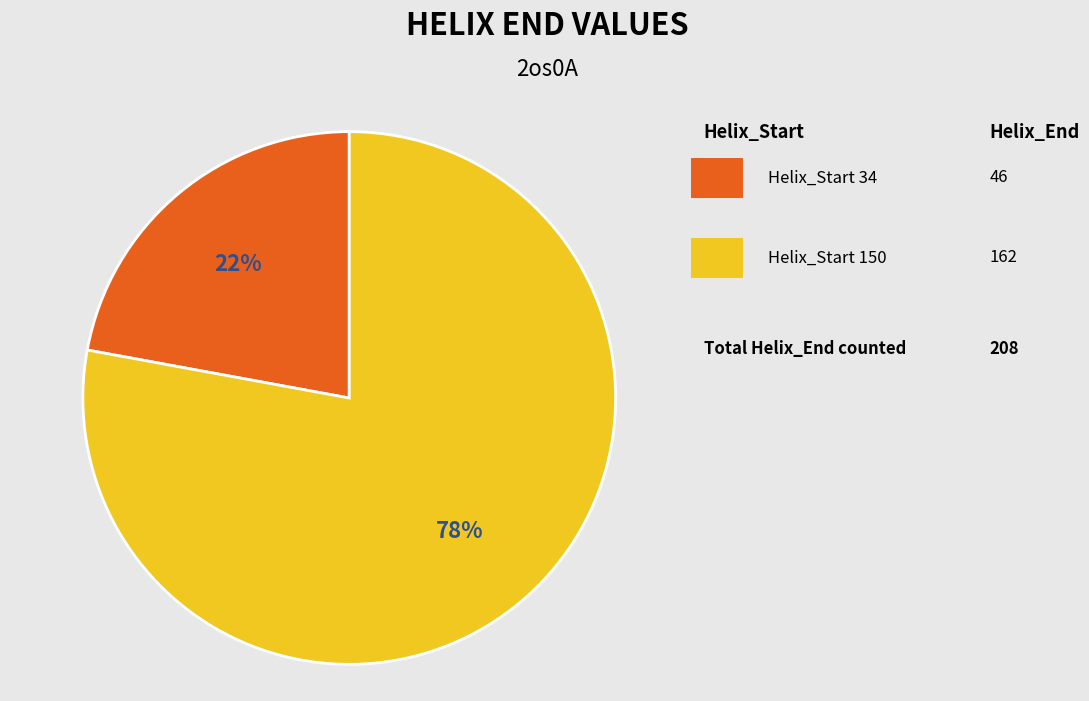

To the nearest percent, what is the average slice percentage?

50%